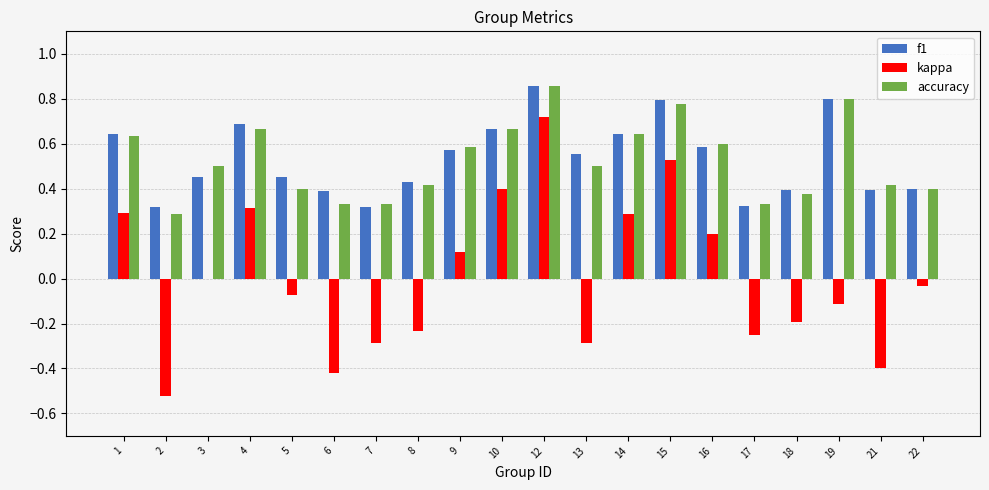

Is the value of kappa at 2 greater than the value of accuracy at 6?

No